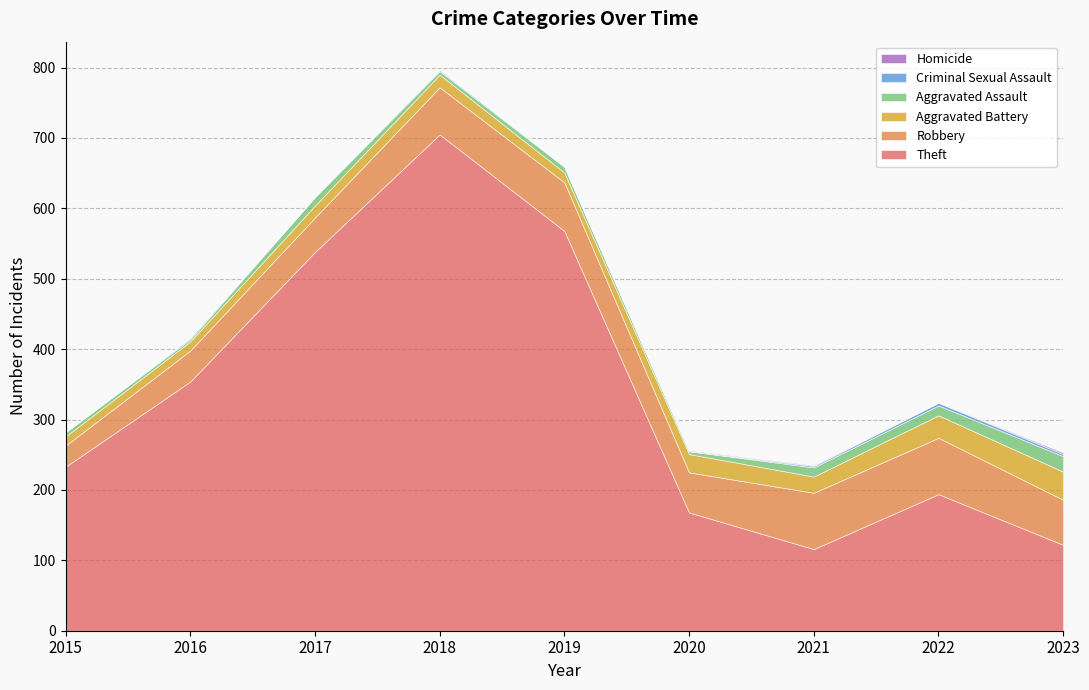

What is the value of the Robbery point at the 4th from the left?

67